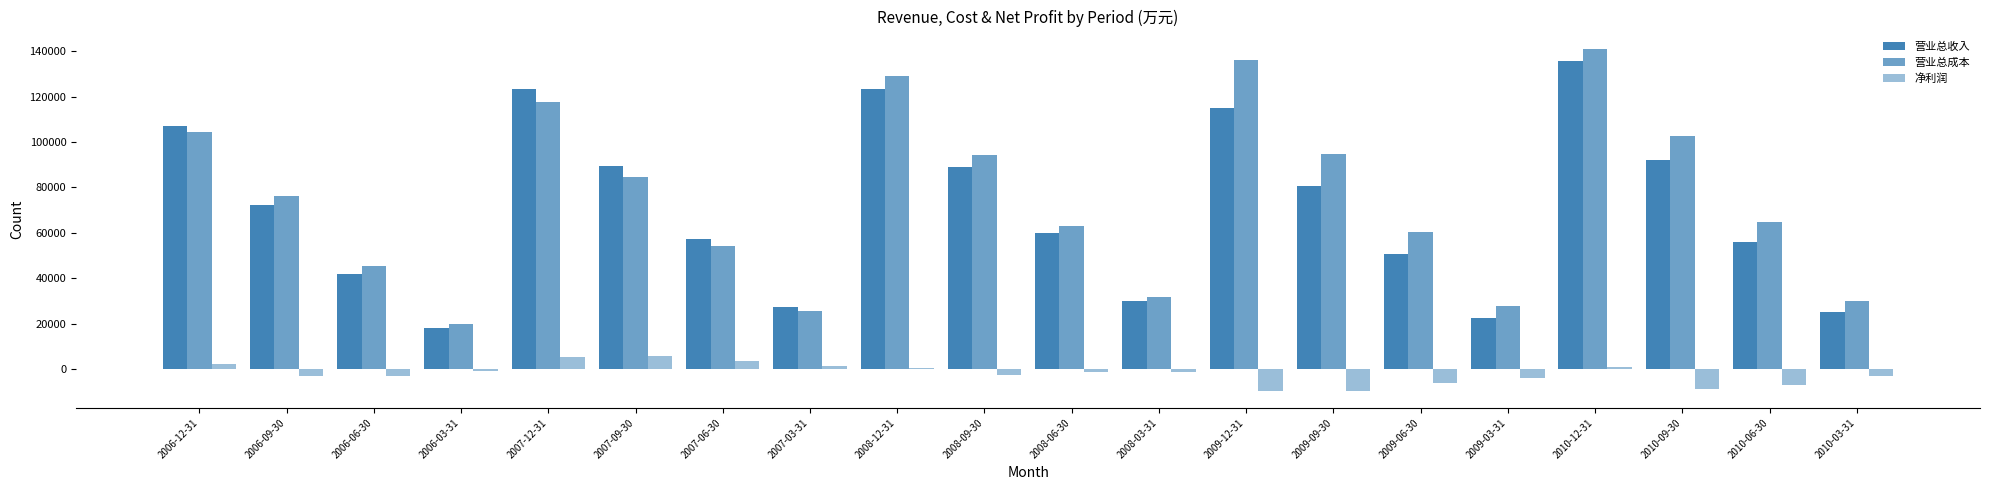

Does the chart contain any negative values?

Yes